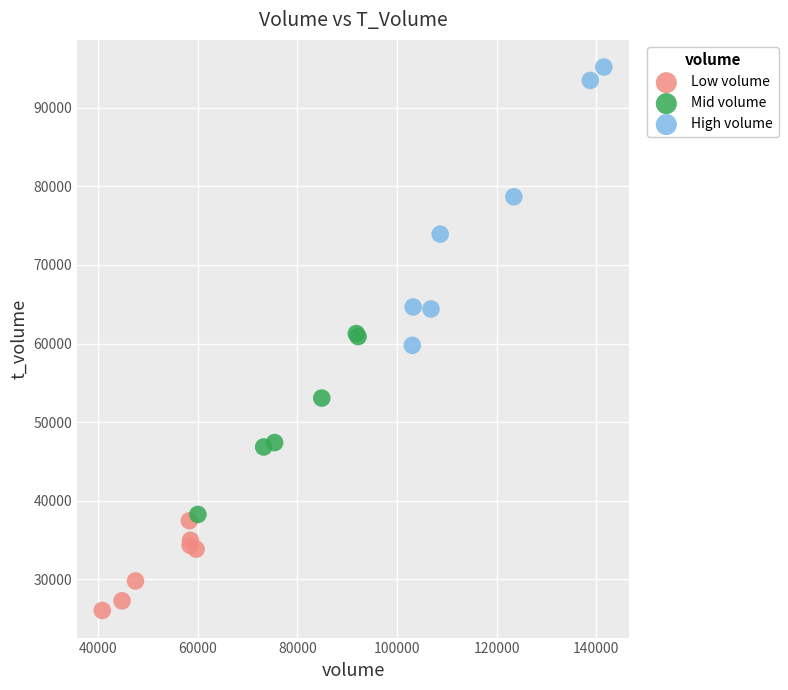

Which series contains the lowest Y value?

Low volume